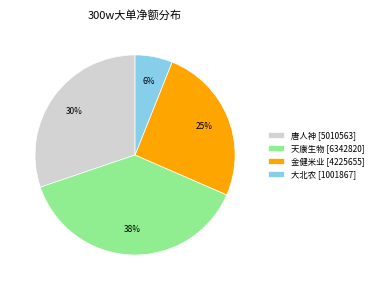

How many segments does this pie chart have?

4